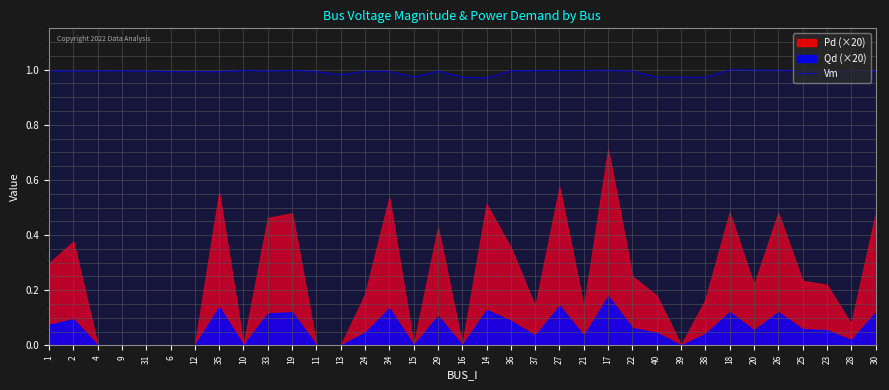

The Vm series shows 1.7 at 33. True or false?

False